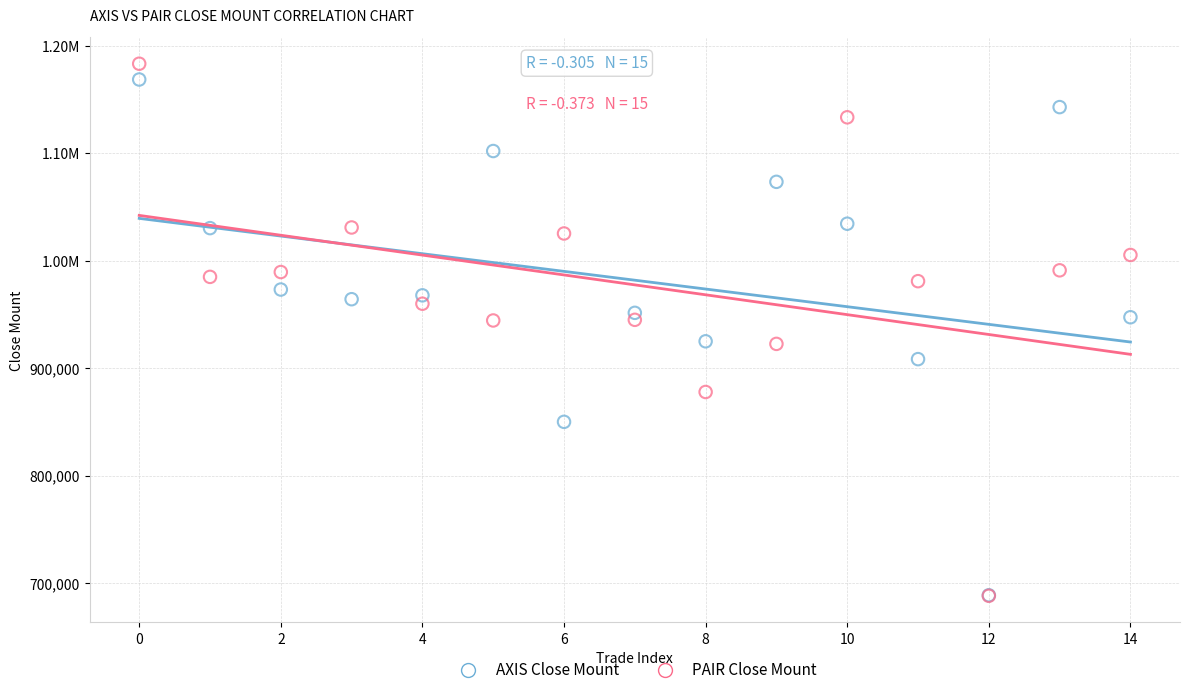

What are all the series names shown in the legend?

AXIS Close Mount, PAIR Close Mount